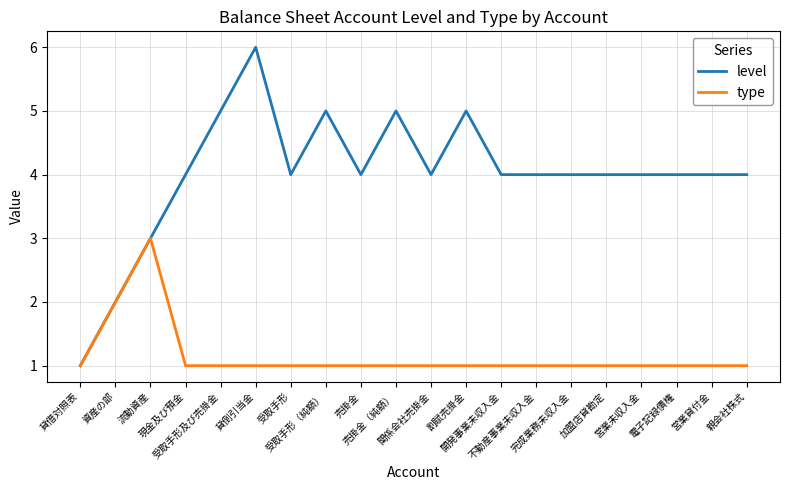

At which category is the sum across all series the highest?

貸倒引当金